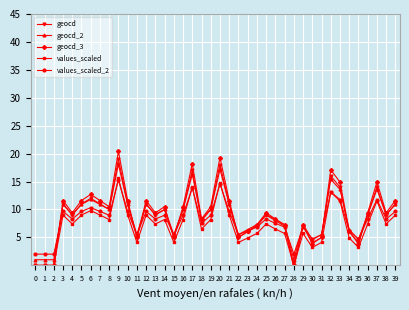

Where is the first local maximum for values_scaled_2?

3